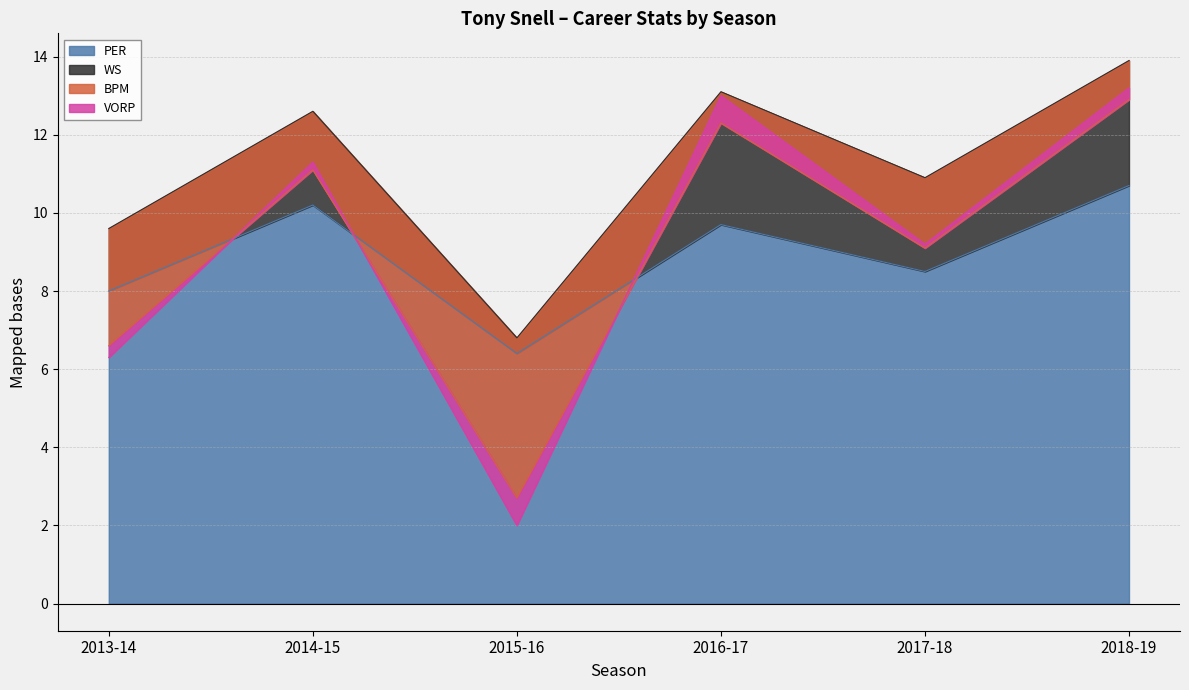

Where does the WS series first go above 11?

2014-15